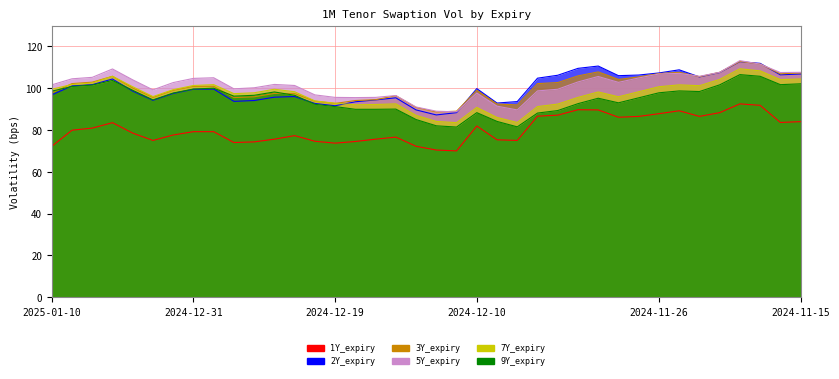

Is it true that 5Y_expiry equals 145.5 at 2024-12-05?

False